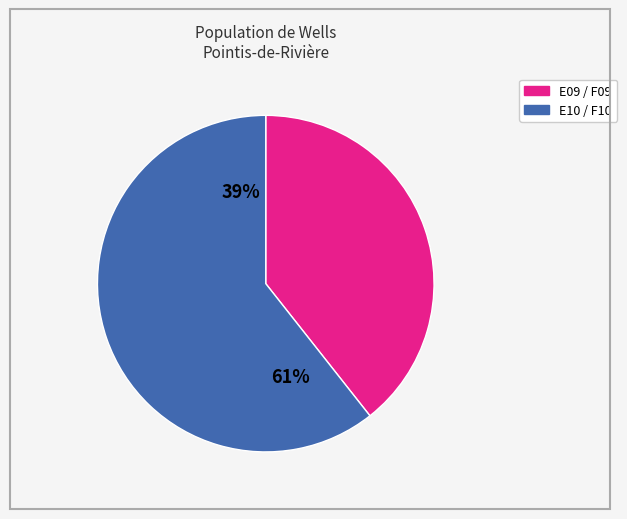

Which slice is the largest?

F10